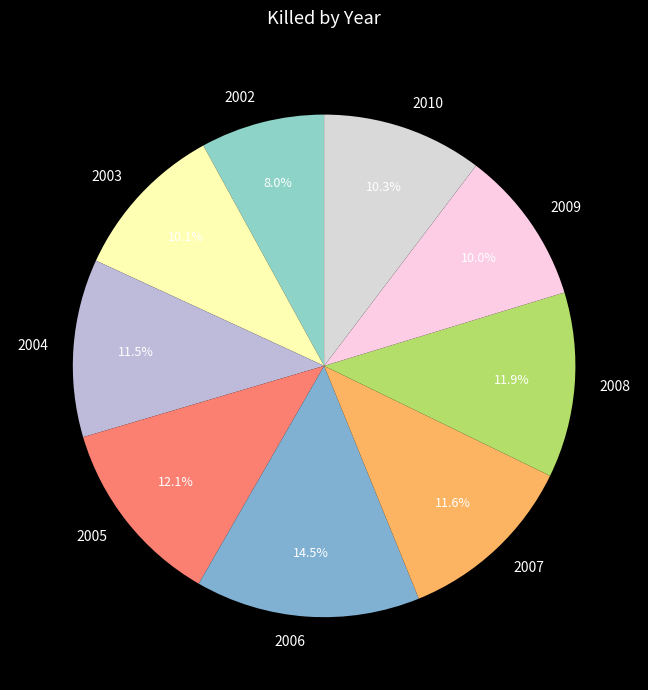

Is it true that 2008 is 1% of the pie?

False